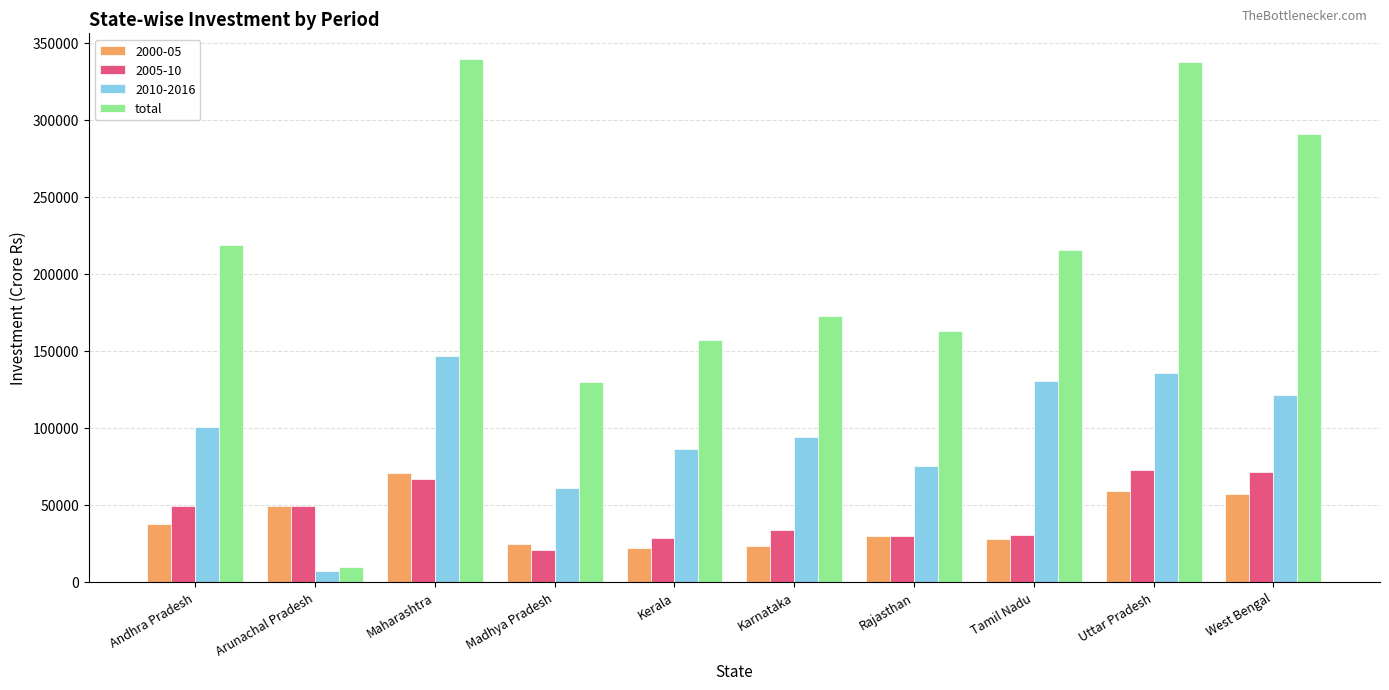

Which series changed the most between Arunachal Pradesh and Madhya Pradesh?

total